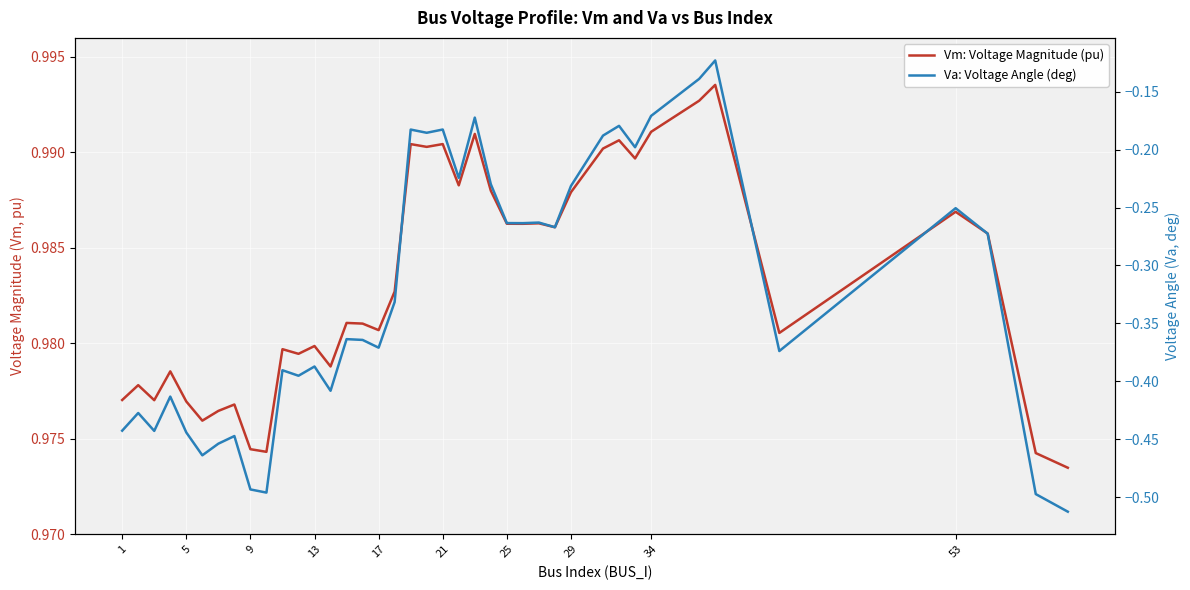

Reading left to right, transcribe all the data shown in this chart.

Vm: Voltage Magnitude (pu): 1.0	1.0	1.0	1.0	1.0	1.0	1.0	1.0	1.0	1.0	1.0	1.0	1.0	1.0	1.0	1.0	1.0	1.0	1.0	1.0	1.0	1.0	1.0	1.0	1.0	1.0	1.0	1.0	1.0	1.0	1.0	1.0	1.0	1.0	1.0	1.0	1.0	1.0	1.0	1.0
Va: Voltage Angle (deg): -0.4	-0.4	-0.4	-0.4	-0.4	-0.5	-0.5	-0.4	-0.5	-0.5	-0.4	-0.4	-0.4	-0.4	-0.4	-0.4	-0.4	-0.3	-0.2	-0.2	-0.2	-0.2	-0.2	-0.2	-0.3	-0.3	-0.3	-0.3	-0.2	-0.2	-0.2	-0.2	-0.2	-0.1	-0.1	-0.4	-0.3	-0.3	-0.5	-0.5